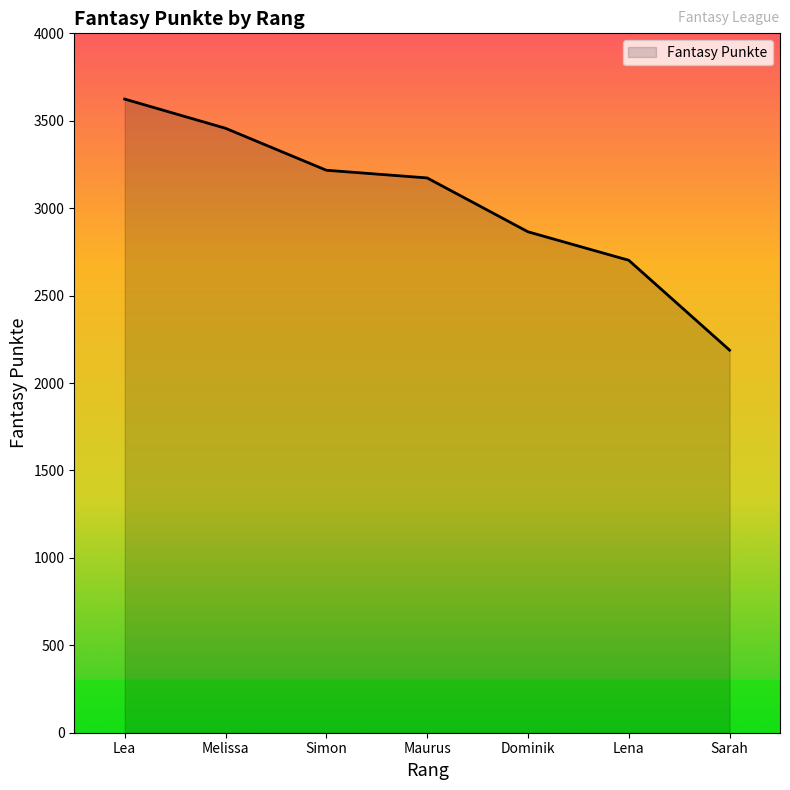

Where is the data nearest to the value 2906?

Dominik